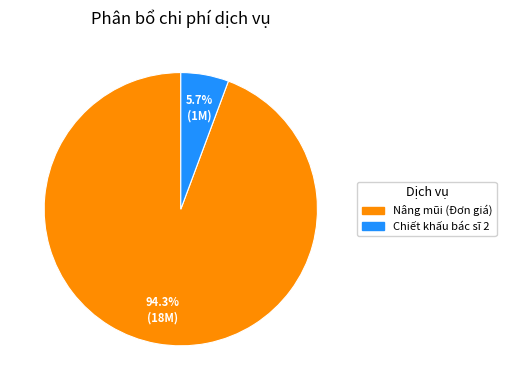

Which has a higher value, Nâng mũi (Đơn giá) or Chiết khấu bác sĩ 2?

Nâng mũi (Đơn giá)